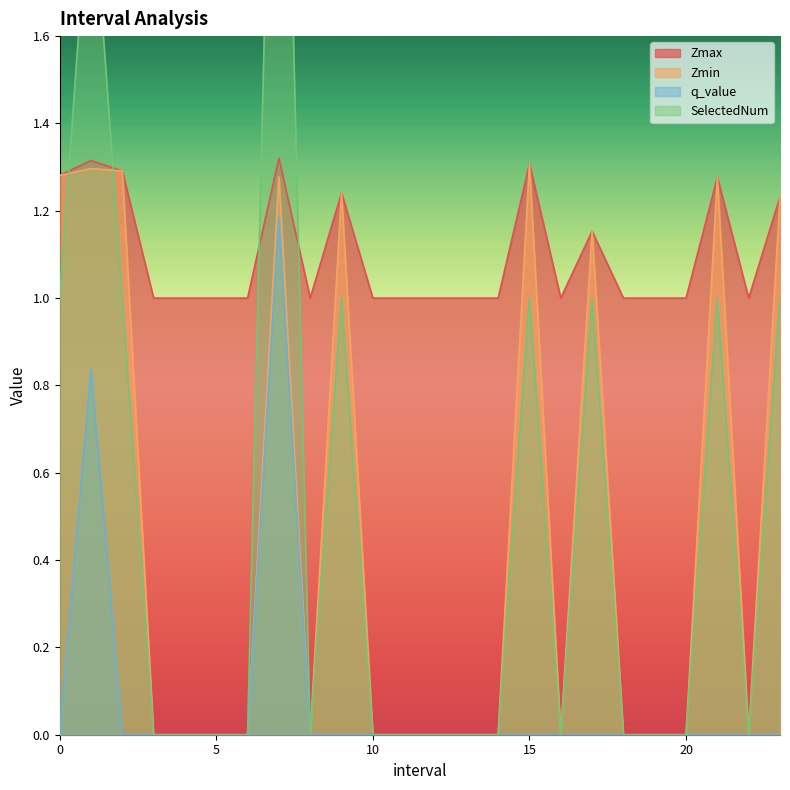

How many values in the q_value series exceed 0?

2